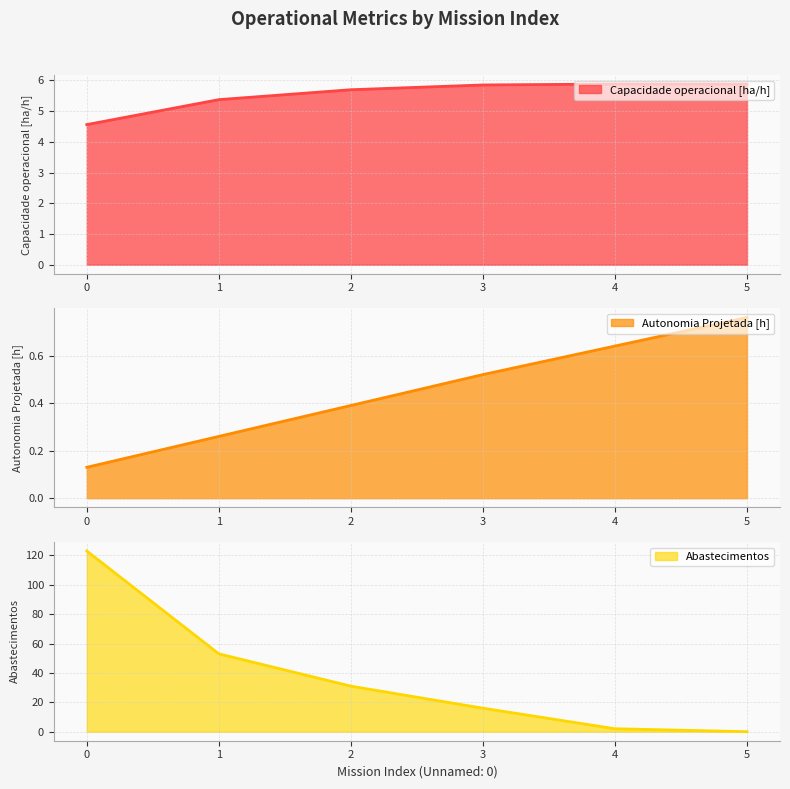

At how many categories does at least one series exceed 9?

4